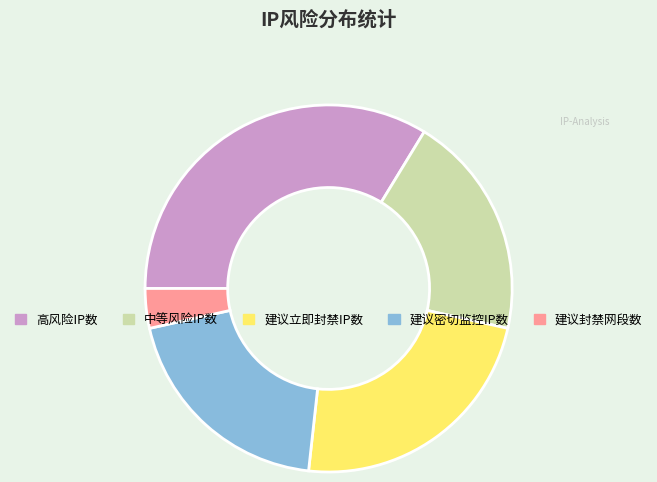

The 建议密切监控IP数 slice represents 12% of the pie. True or false?

False